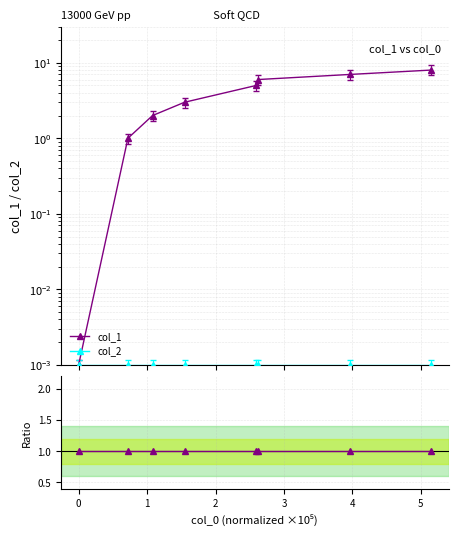

True or false: col_1 has more than 0 points higher than both neighbors.

False